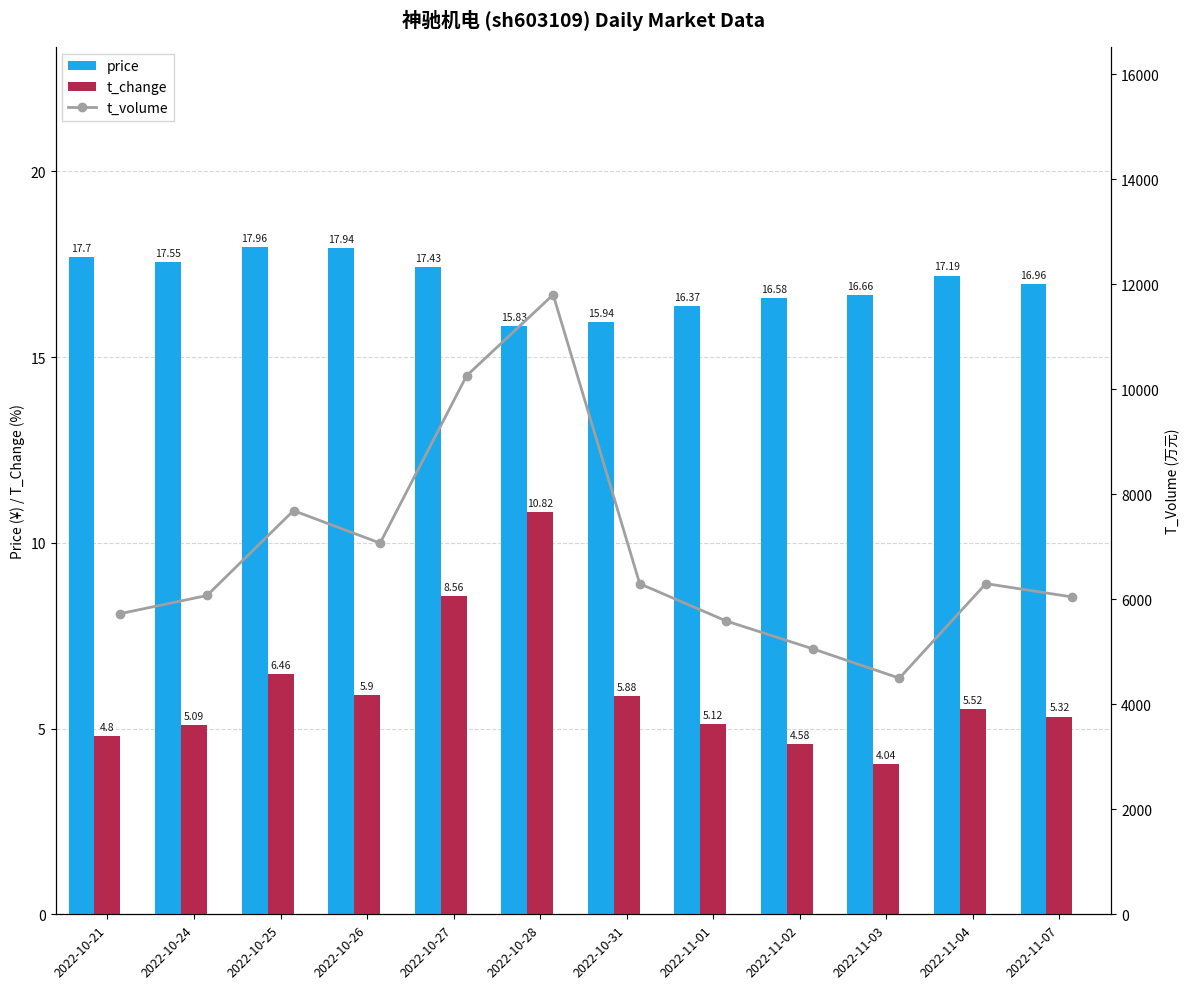

Rank the categories by t_change value from lowest to highest.

2022-11-03, 2022-11-02, 2022-10-21, 2022-10-24, 2022-11-01, 2022-11-07, 2022-11-04, 2022-10-31, 2022-10-26, 2022-10-25, 2022-10-27, 2022-10-28